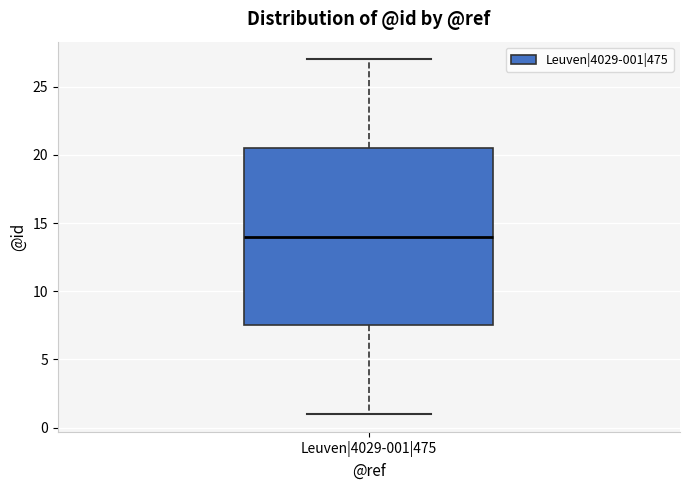

Where is the lower edge of the box for Leuven|4029-001|475 on the y-axis? The values are not printed on the chart, so give them approximately, as read against the axis.

7.5